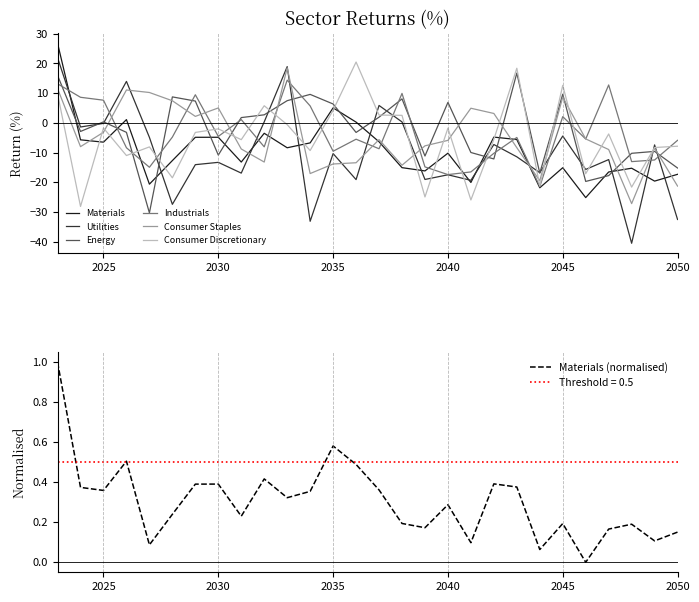

How many negative values does the Industrials series have?

18